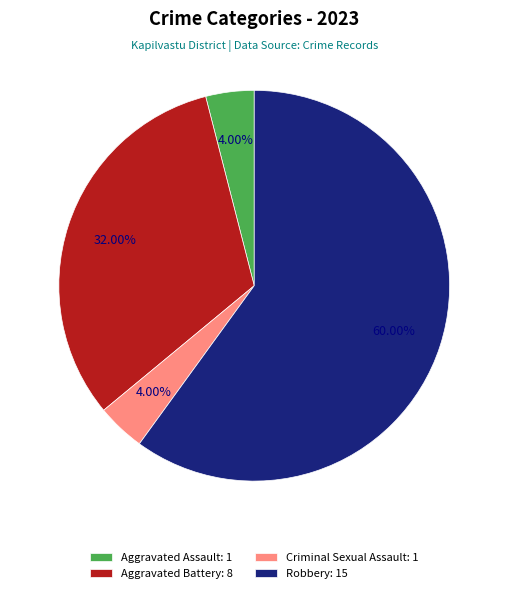

Count the number of slices in the pie.

4